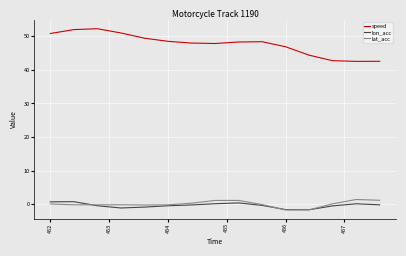

List the series in order of their peak value, lowest first.

lon_acc, lat_acc, speed